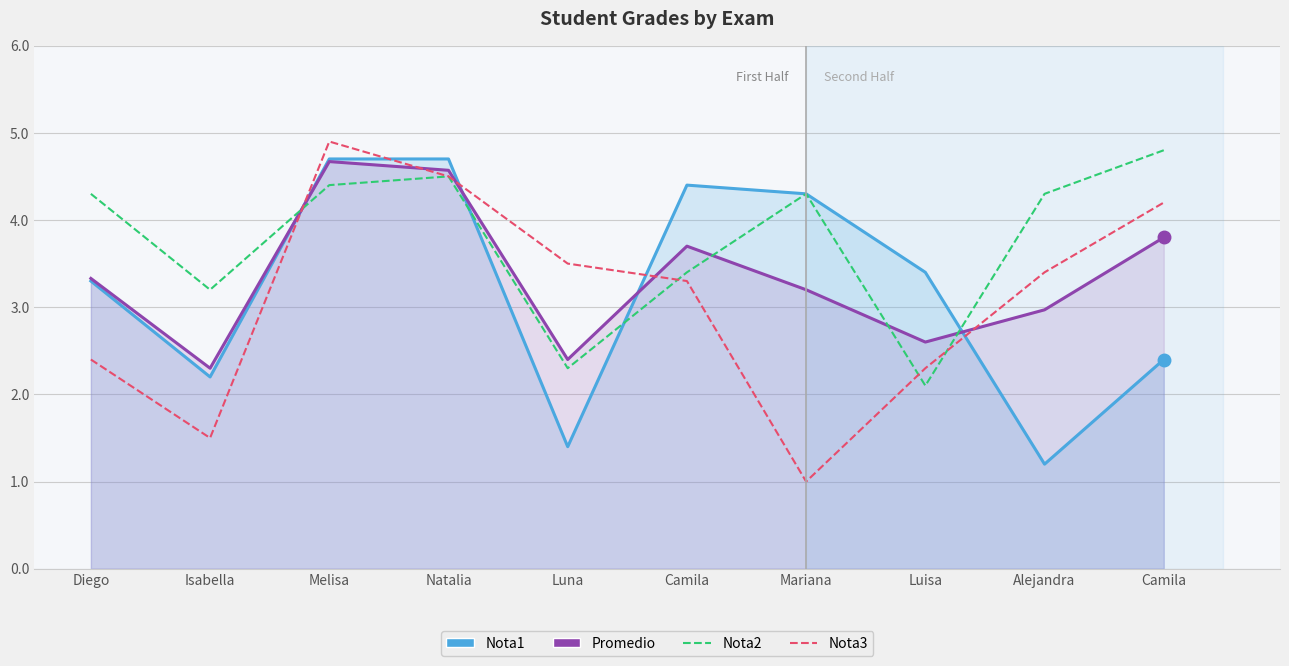

What is the difference between the maximum and second lowest values in the Nota2 series?

2.5